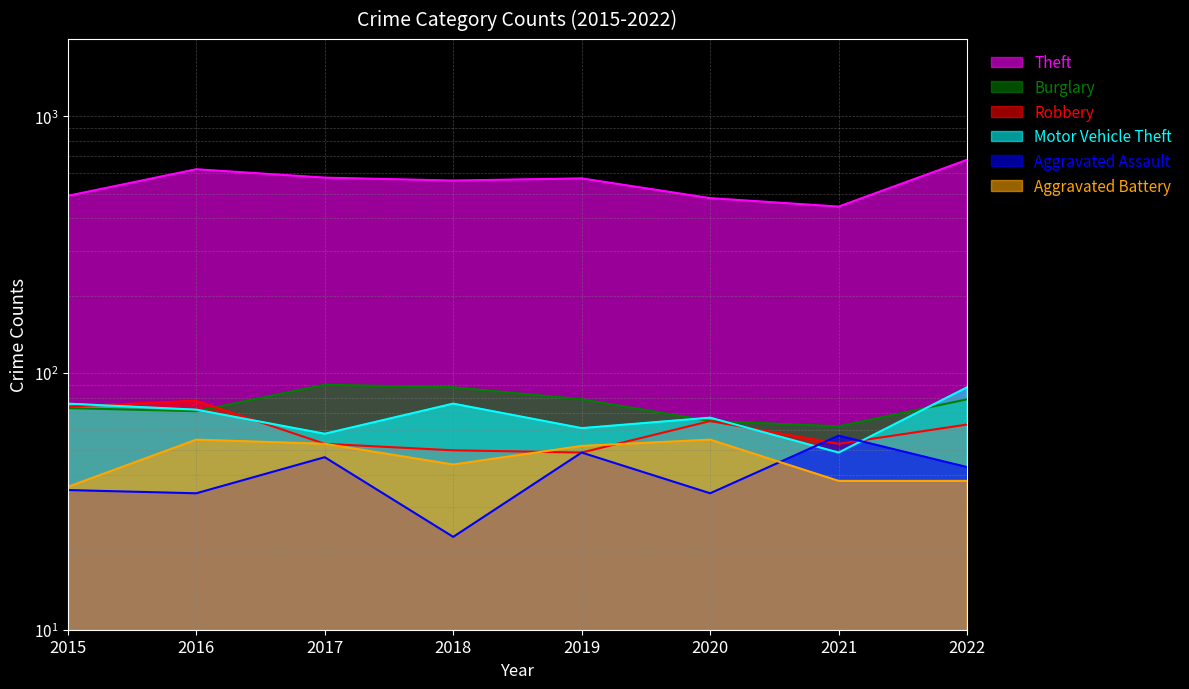

Which series has the largest range (max minus min)?

Theft